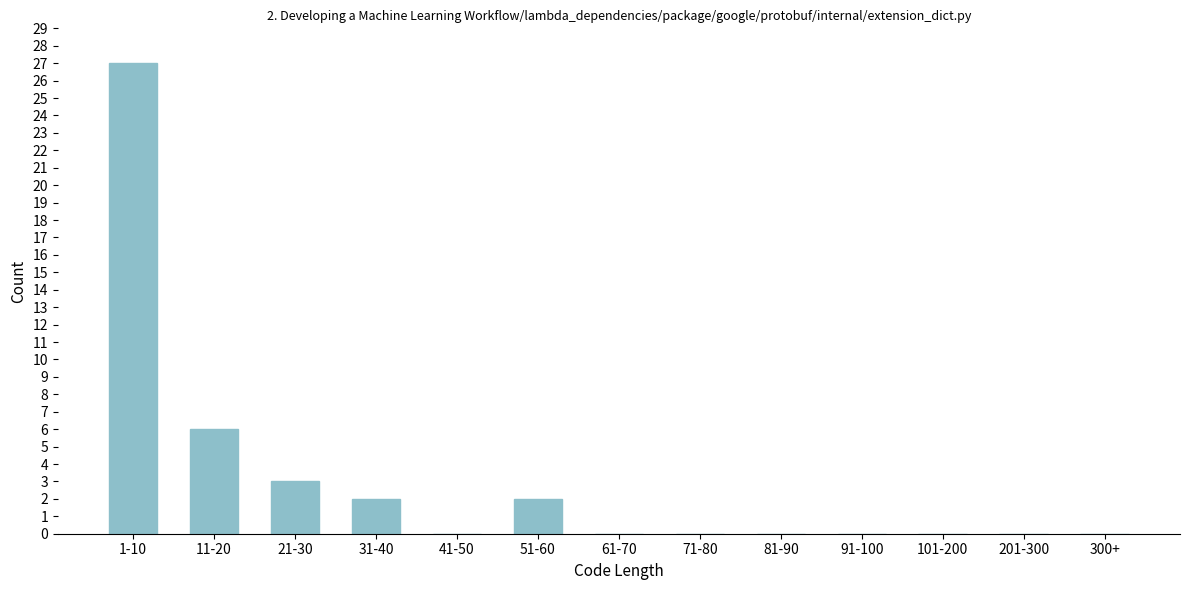

Reading left to right, extract all data points from this chart.

1-10=27	11-20=6	21-30=3	31-40=2	41-50=0	51-60=2	61-70=0	71-80=0	81-90=0	91-100=0	101-200=0	201-300=0	300+=0